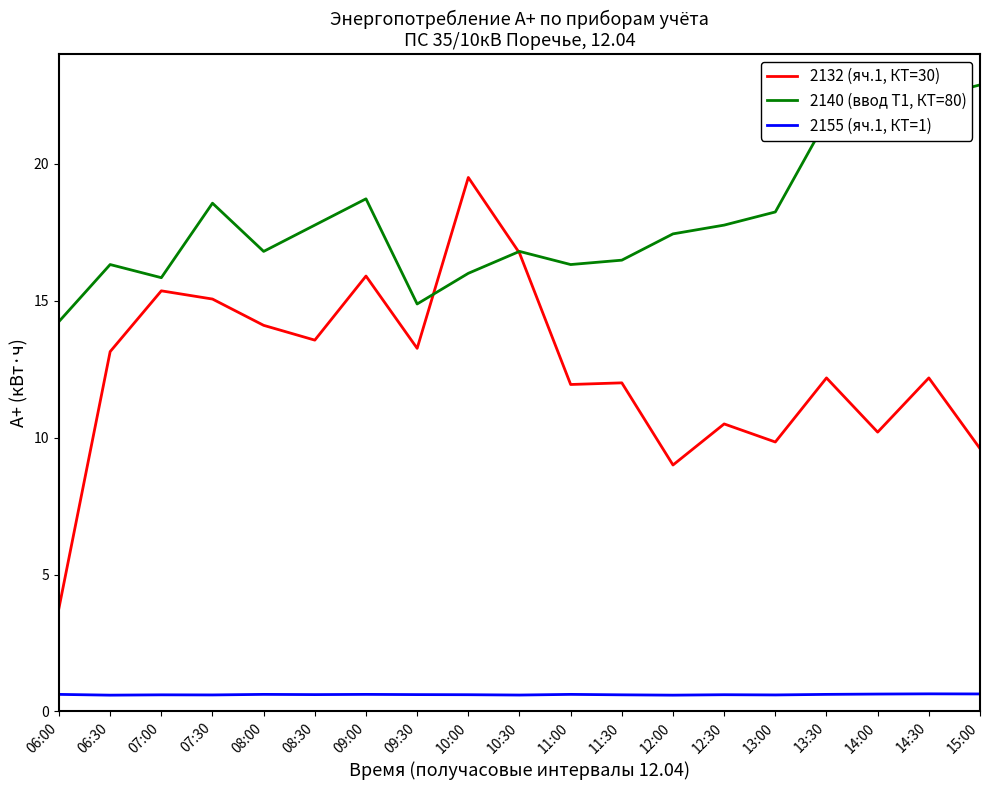

The 2132 (яч.1, КТ=30) series shows 10.5 at 12:30. True or false?

True